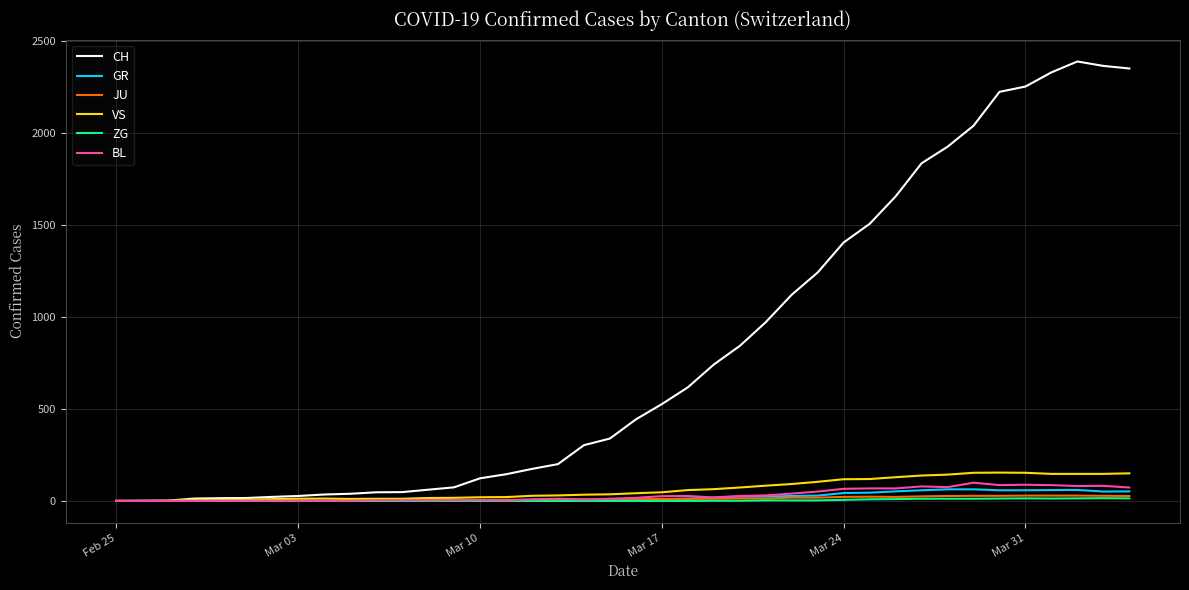

What is the greatest value displayed?

2387